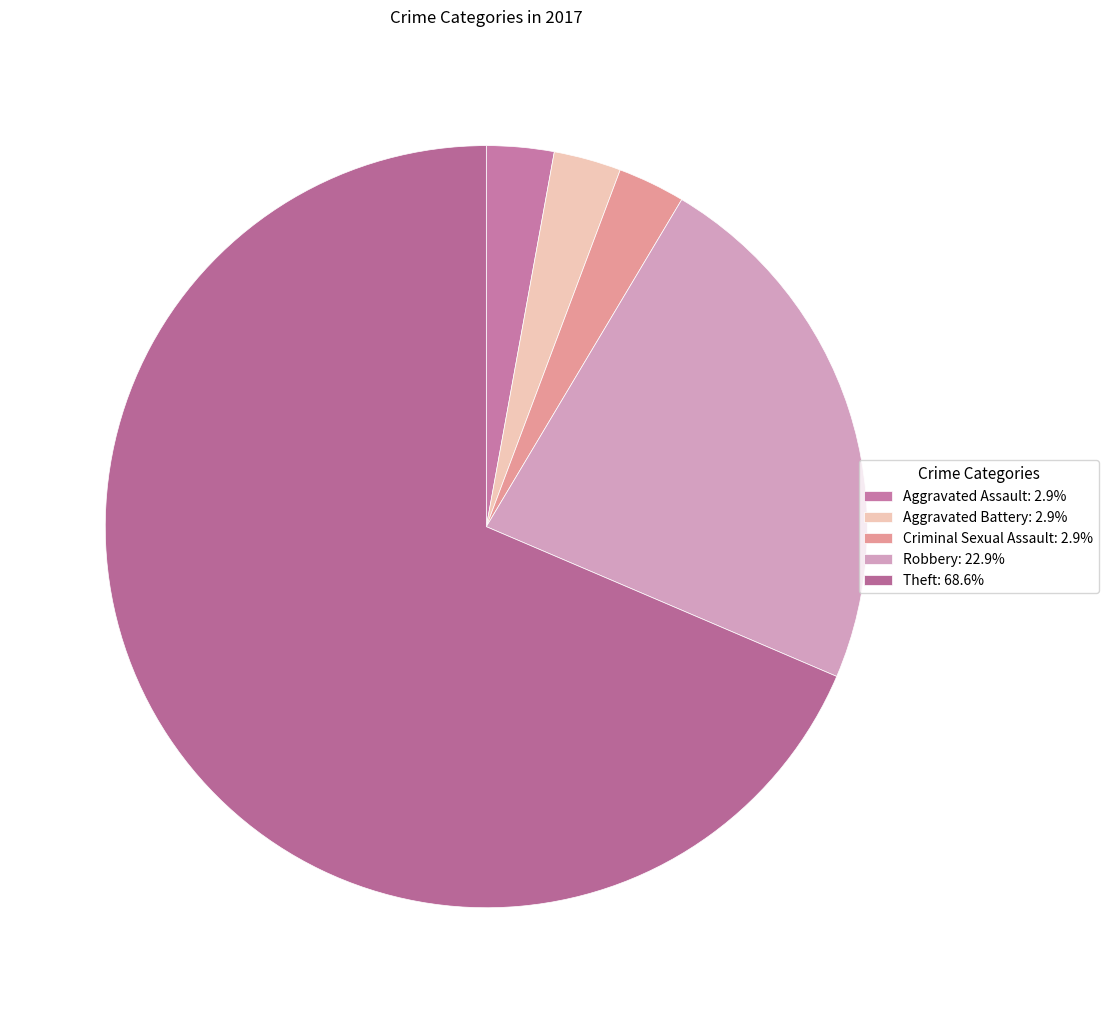

Count the number of slices in the pie.

5